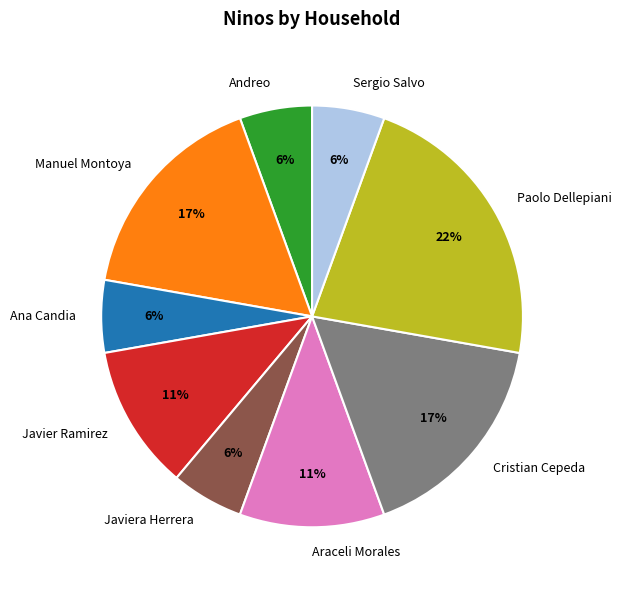

Between Javiera Herrera and Cristian Cepeda, which is larger?

Cristian Cepeda